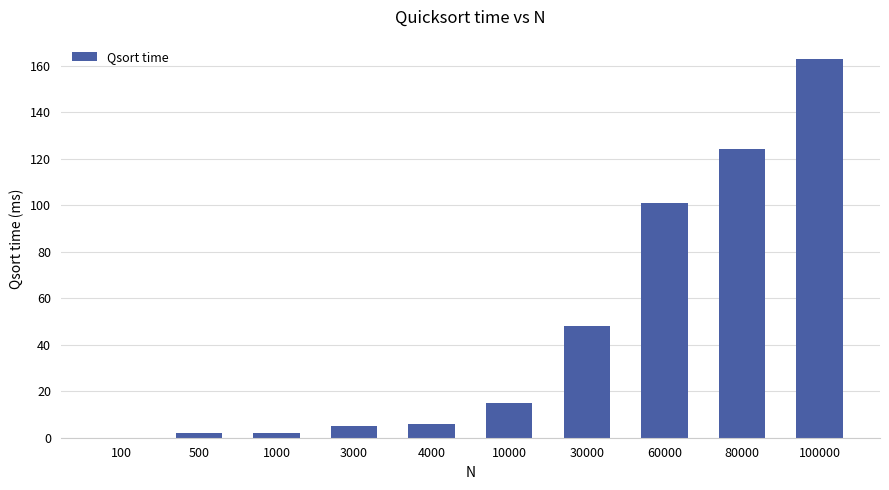

At which label is the value closest to 81?

60000